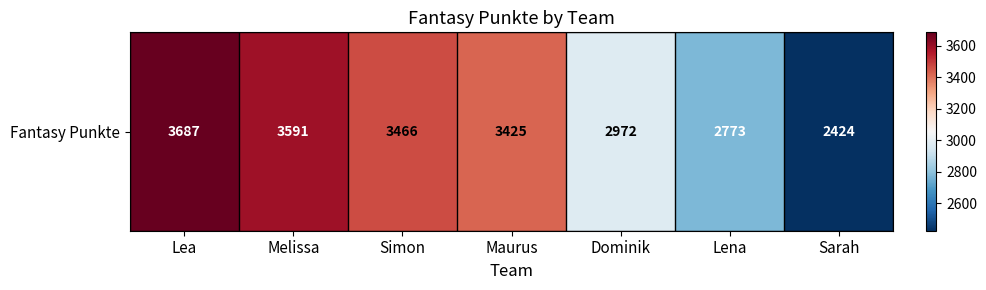

How many data points are less than 3425?

3